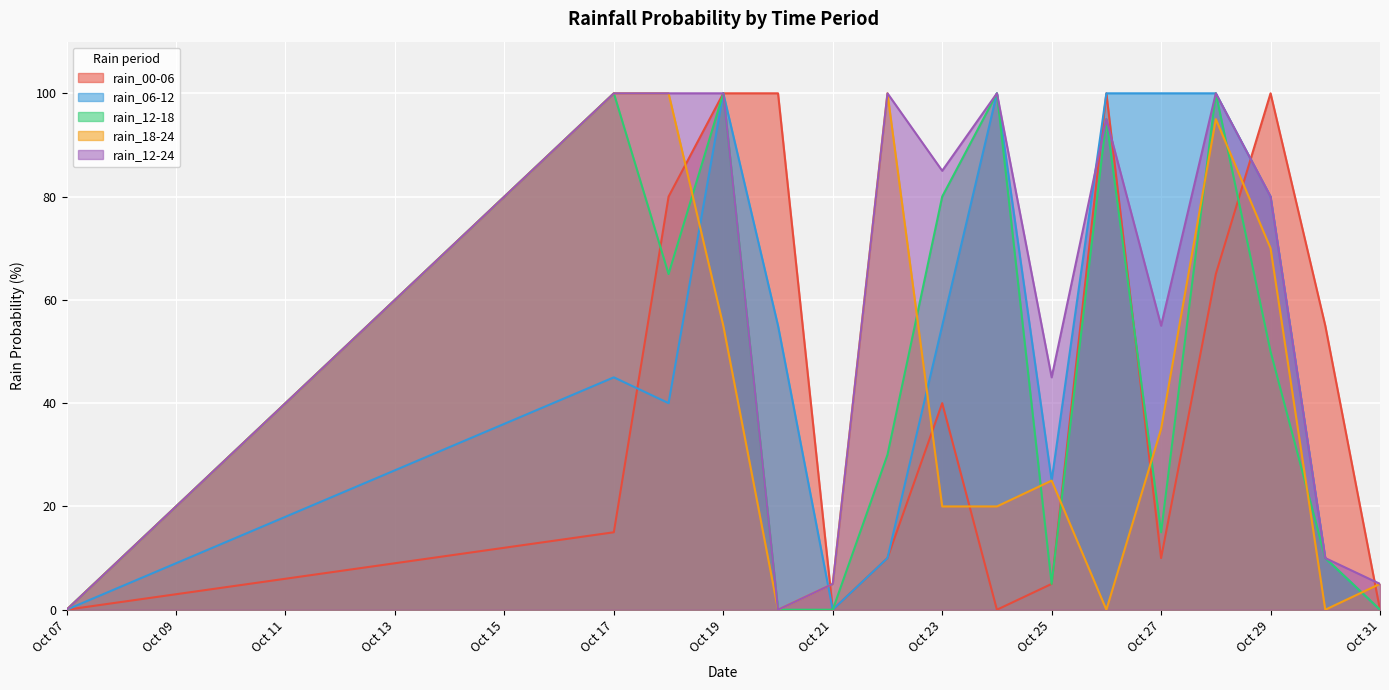

Reading left to right, what are all the values shown in this chart?

rain_00-06: 0	15	80	100	100	0	10	40	0	5	100	10	65	100	55	0
rain_06-12: 0	45	40	100	55	0	10	55	100	25	100	100	100	80	10	0
rain_12-18: 0	100	65	100	0	0	30	80	100	5	95	15	100	50	10	0
rain_18-24: 0	100	100	55	0	5	100	20	20	25	0	35	95	70	0	5
rain_12-24: 0	100	100	100	0	5	100	85	100	45	95	55	100	80	10	5